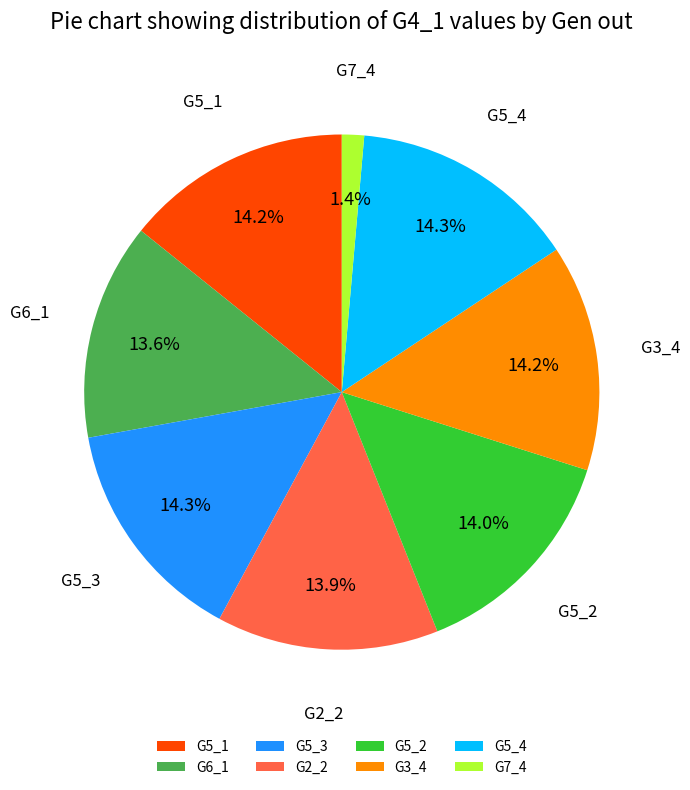

Approximately how many times larger is the value at G5_2 compared to G5_3?

1.0